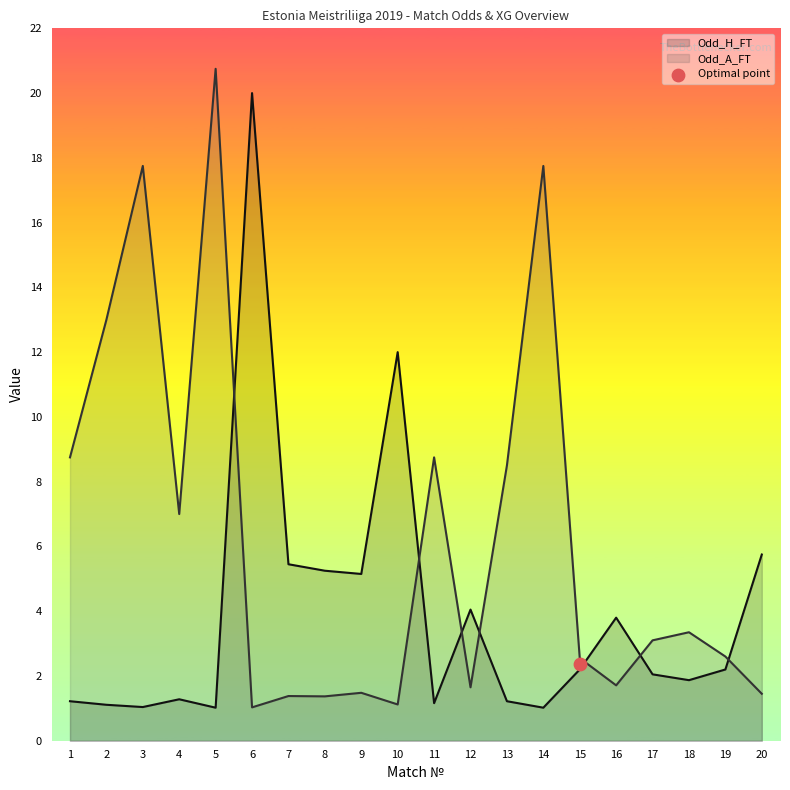

Which series contains the lowest Y value?

Odd_H_FT